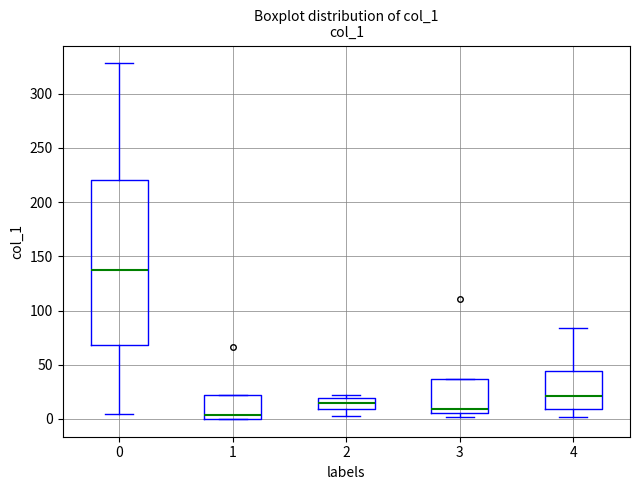

Where is the lower edge of the box at x = 2 on the y-axis? The values are not printed on the chart, so give them approximately, as read against the axis.

10